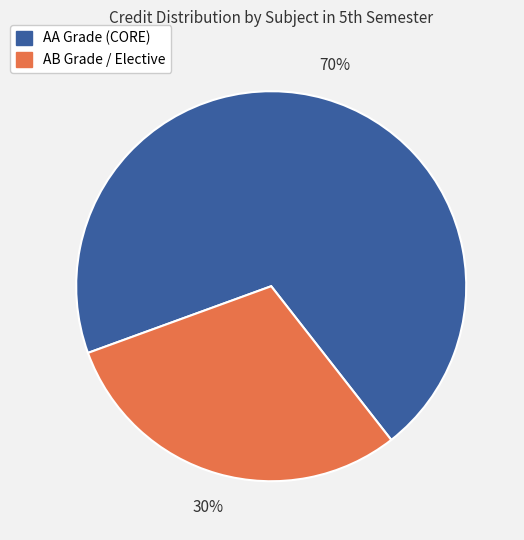

To the nearest percent, what is the difference between the largest and smallest slice percentages?

40%